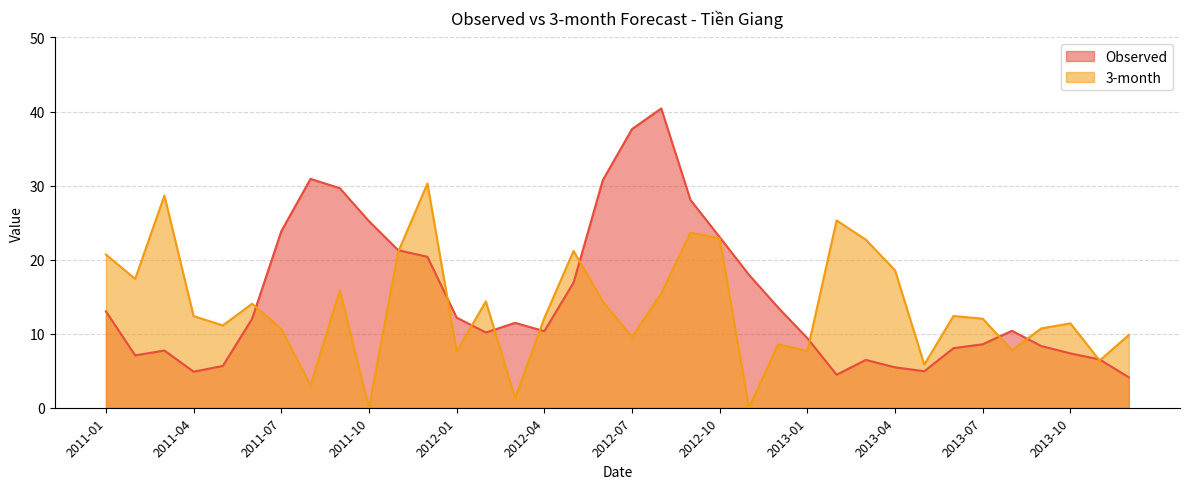

Which series has the largest range (max minus min)?

Observed